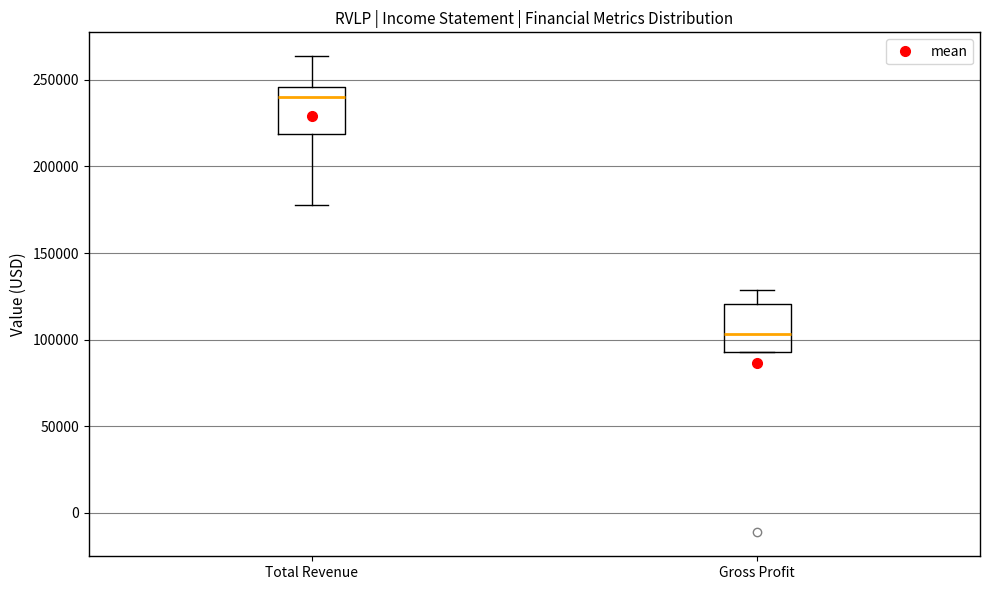

Where does the lower whisker of the box for Total Revenue end on the y-axis? The values are not printed on the chart, so give them approximately, as read against the axis.

180000